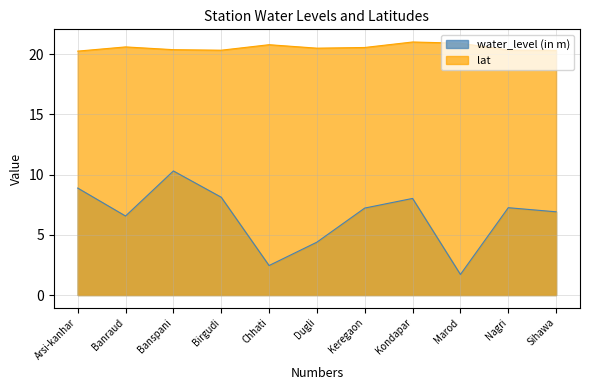

List the labels in order of water_level (in m) value, largest first.

Banspani, Arsi-kanhar, Birgudi, Kondapar, Nagri, Keregaon, Sihawa, Banraud, Dugli, Chhati, Marod